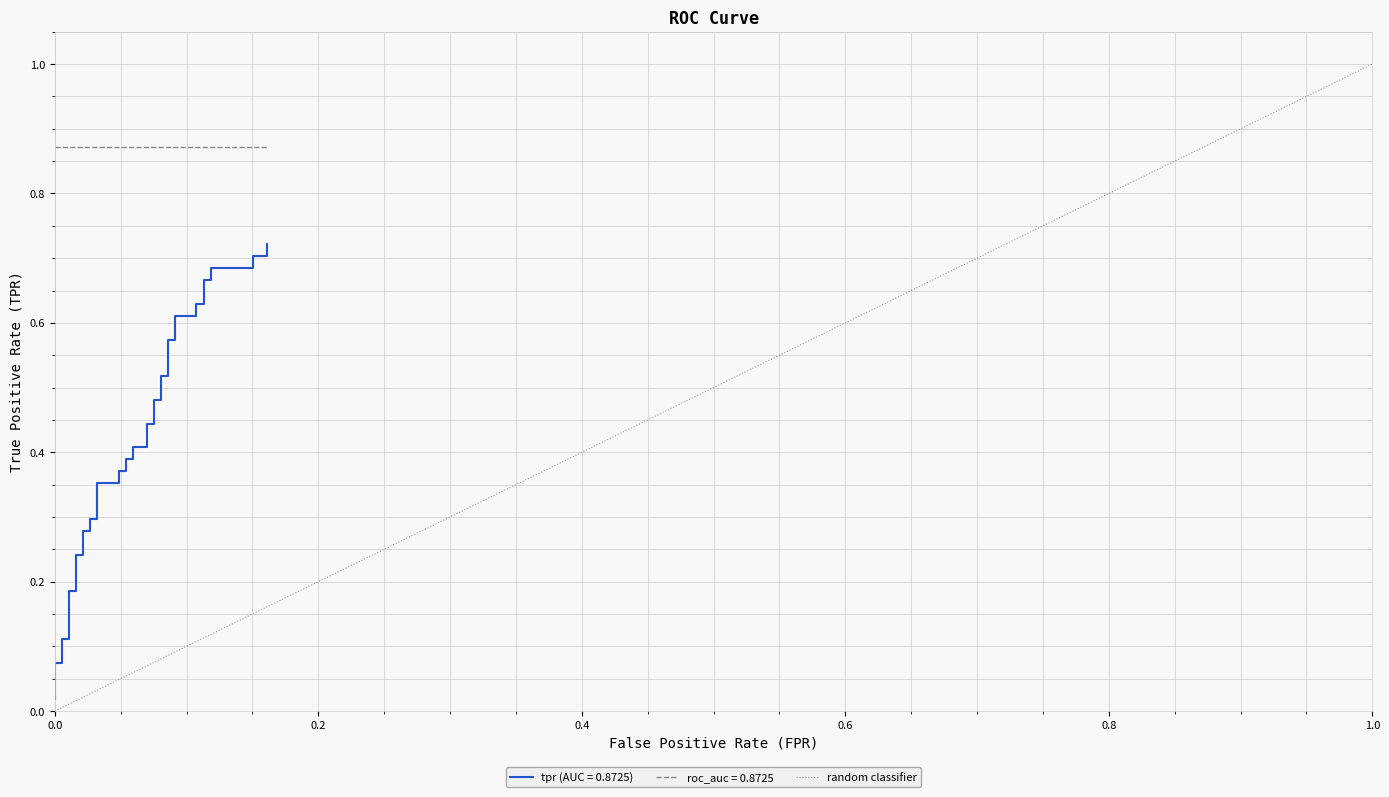

True or false: the data shows 1 at 0.0.

False